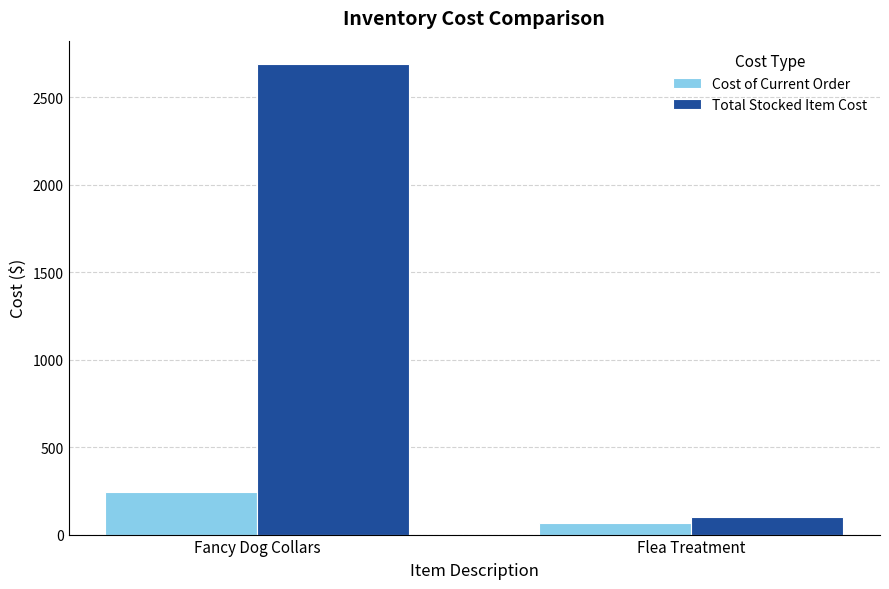

At which label does Cost of Current Order reach its peak?

Fancy Dog Collars